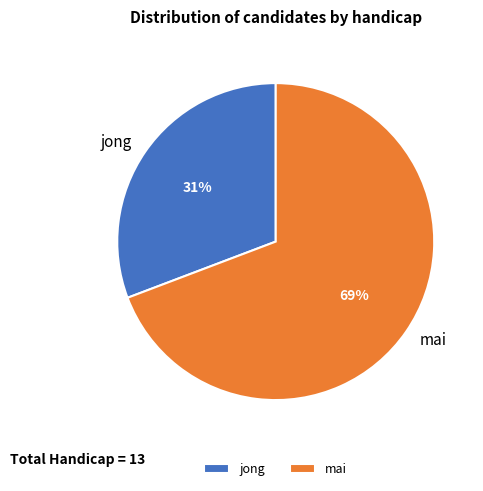

To the nearest percent, what is the difference between the mai and jong slice percentages?

38%